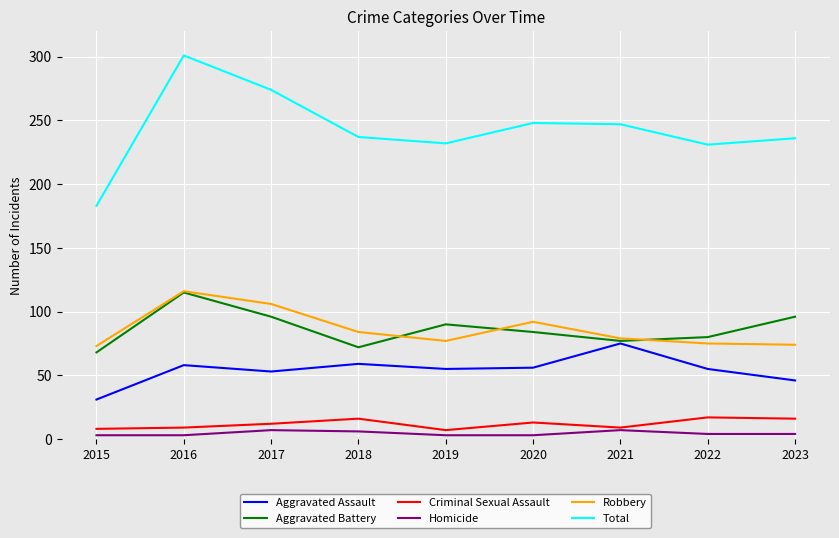

Is it true that Aggravated Assault equals 39 at 2021?

False